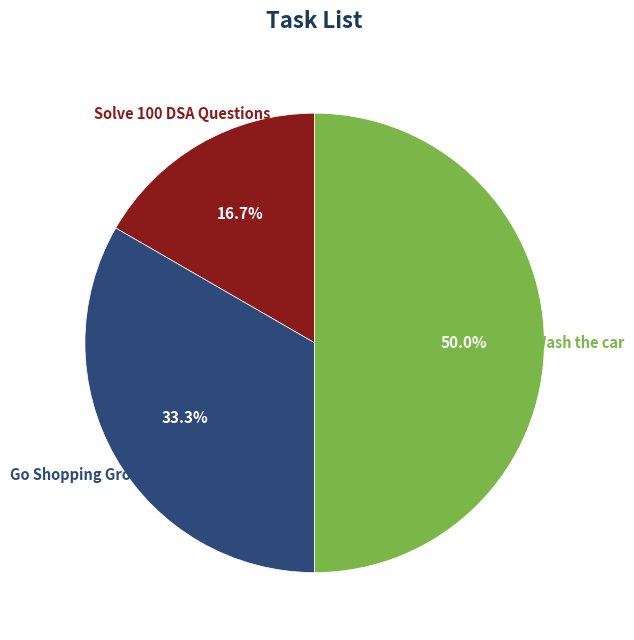

What is the smallest slice in the pie chart?

Solve 100 DSA Questions